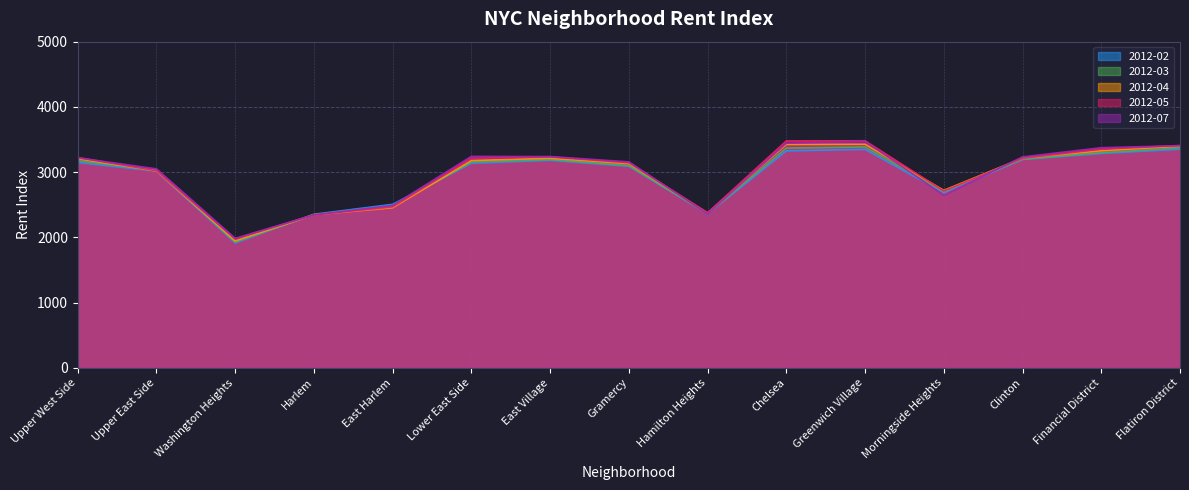

Where is the first local maximum for 2012-03?

East Village